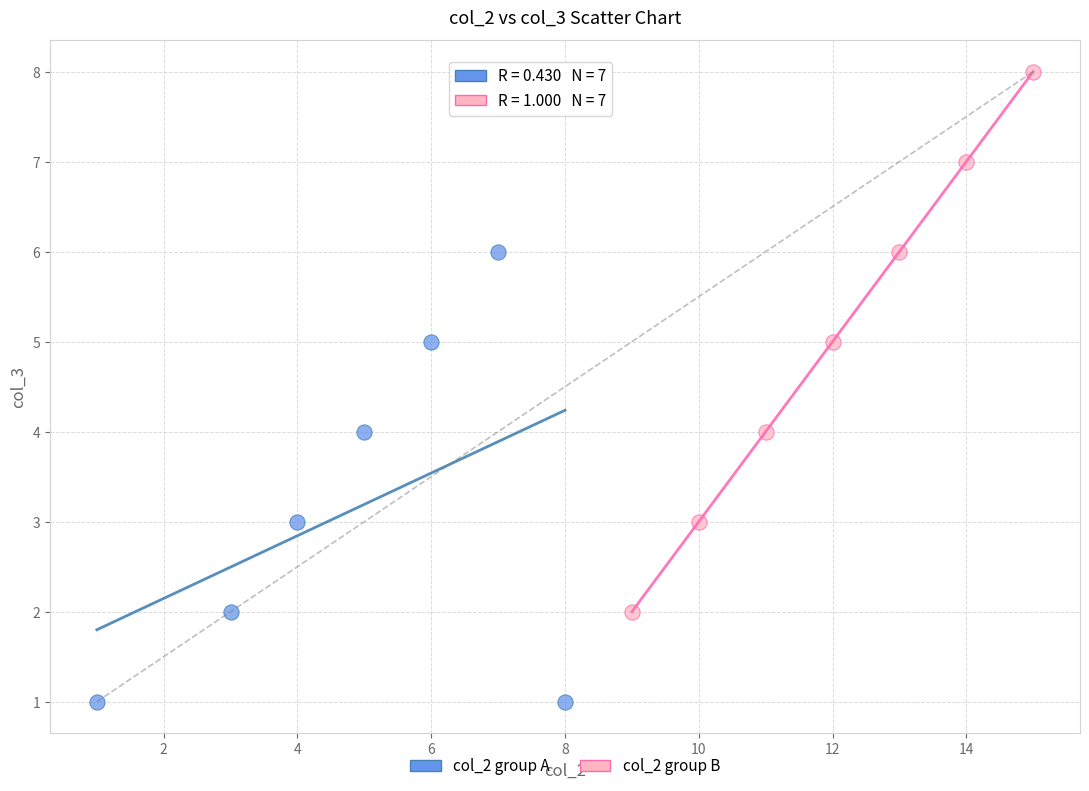

Which series reaches the minimum Y coordinate?

col_2 group A